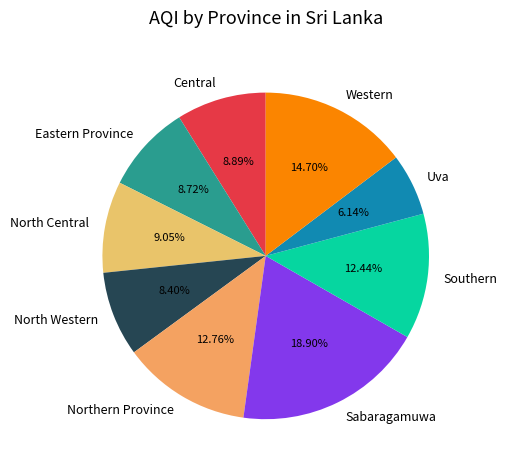

To the nearest percent, what percentage of the pie is Northern Province?

13%